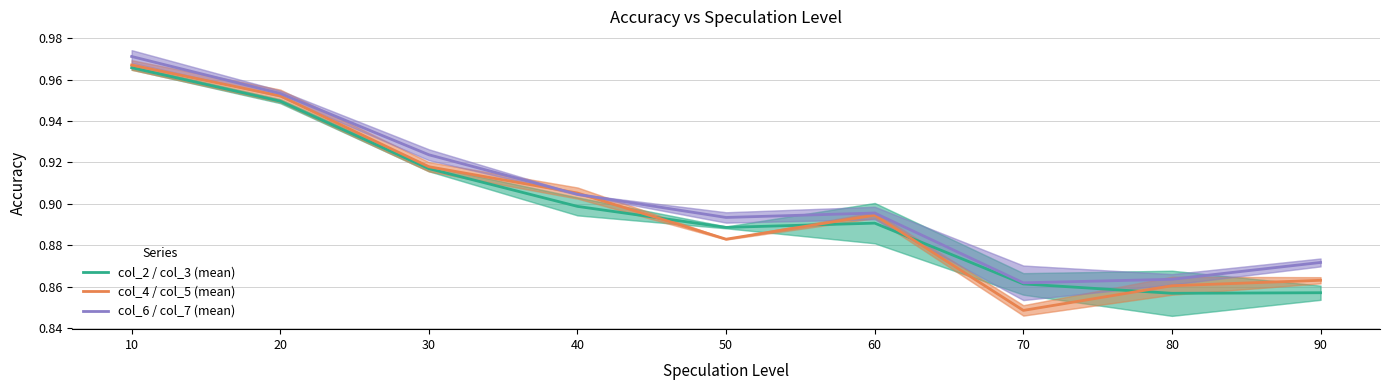

What is the difference between the col_4 / col_5 (mean) values at 70 and 10?

0.1